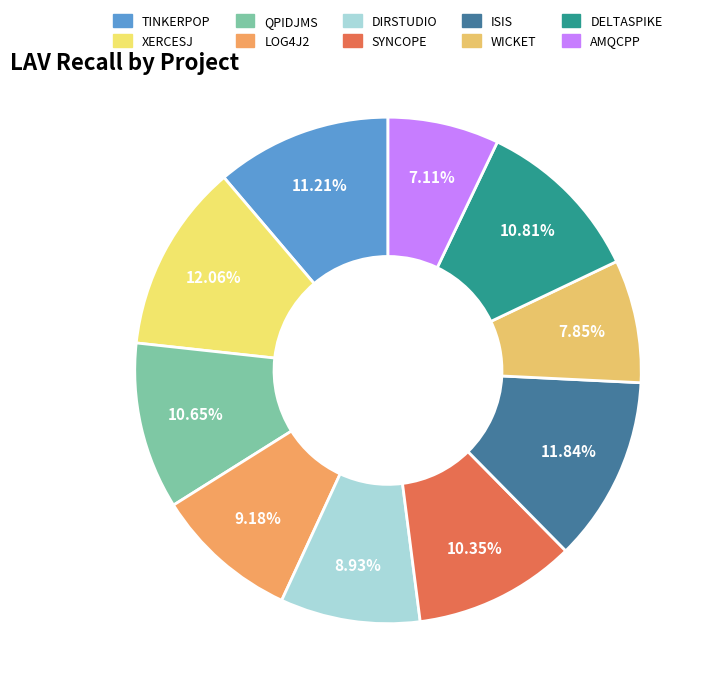

How many slices are in this pie chart?

10